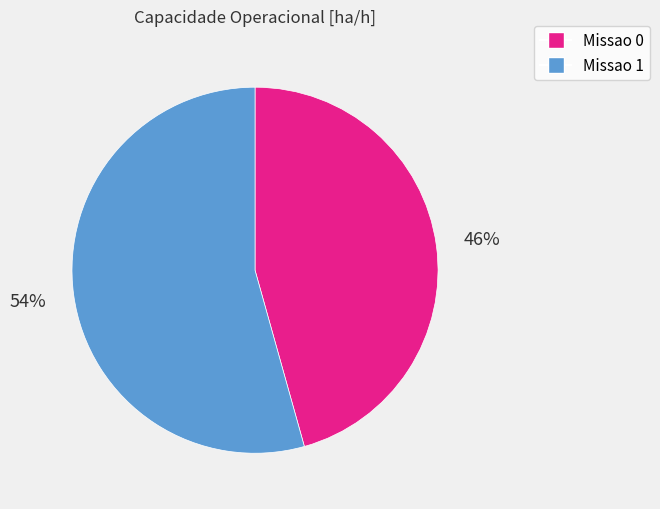

How many slices are in this pie chart?

2